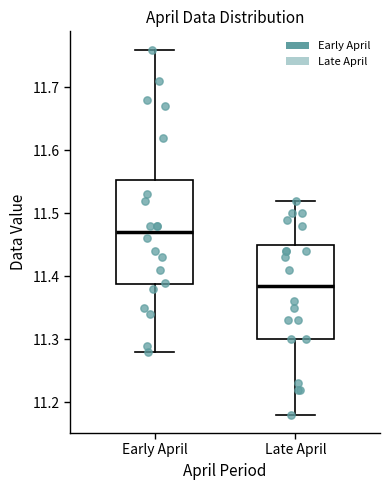

Reading left to right, transcribe this box plot: for each box, give where its median line is, the range the box spans, and where its two whiskers end, as read against the y-axis. The values are not printed on the chart, so give them approximately, as read against the axis.

Early April: median 11.47, box 11.39 to 11.55, whiskers 11.28 to 11.76
Late April: median 11.39, box 11.30 to 11.45, whiskers 11.18 to 11.52